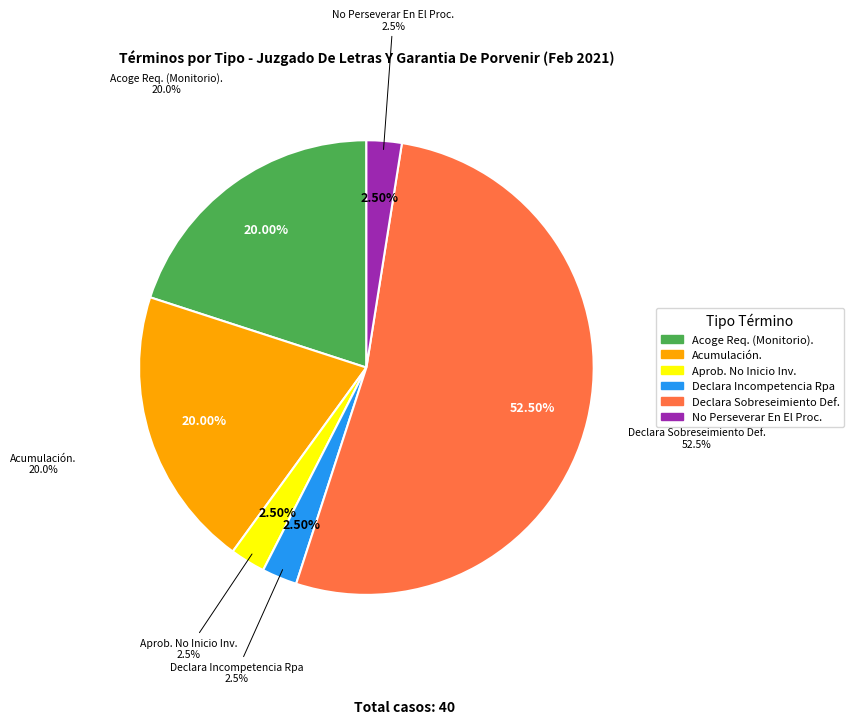

Does any single category account for the majority?

Yes